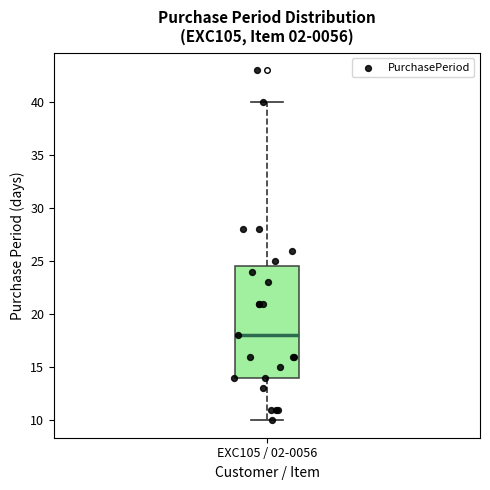

Where is the upper edge of the box for EXC105 / 02-0056 on the y-axis? The values are not printed on the chart, so give them approximately, as read against the axis.

24.5